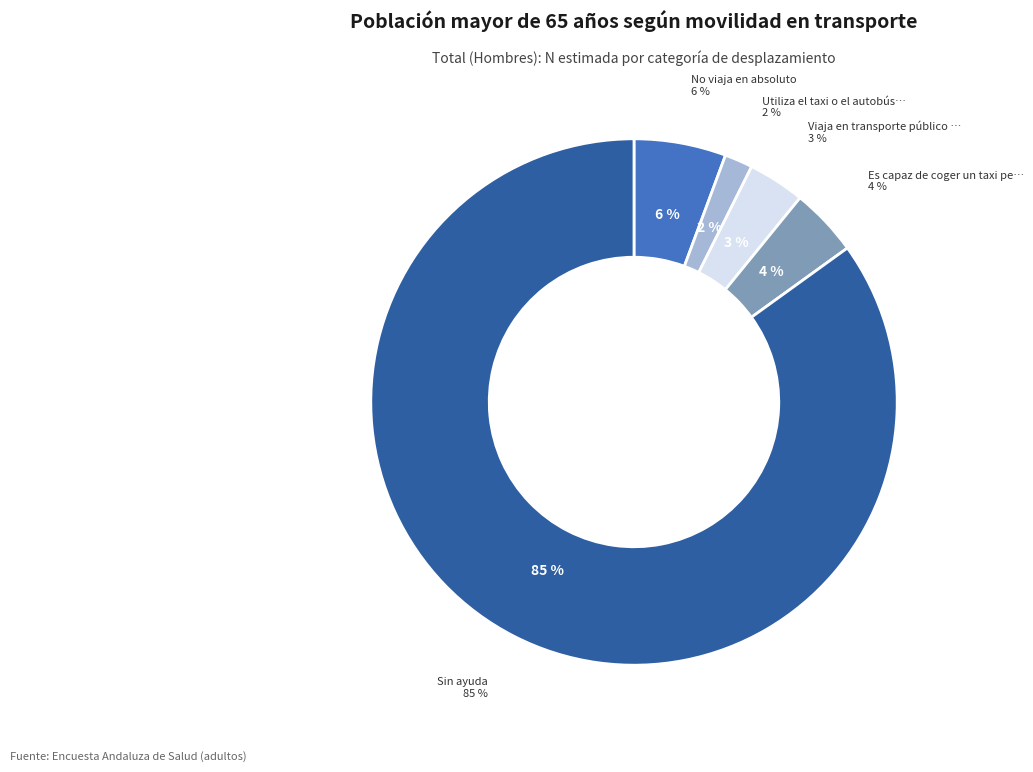

Rank the categories by value from highest to lowest.

Sin ayuda, No viaja en absoluto, Es capaz de coger un taxi pero no usa otro transporte, Viaja en transporte público cuando va acompañado, Utiliza el taxi o el autobús solo con ayuda